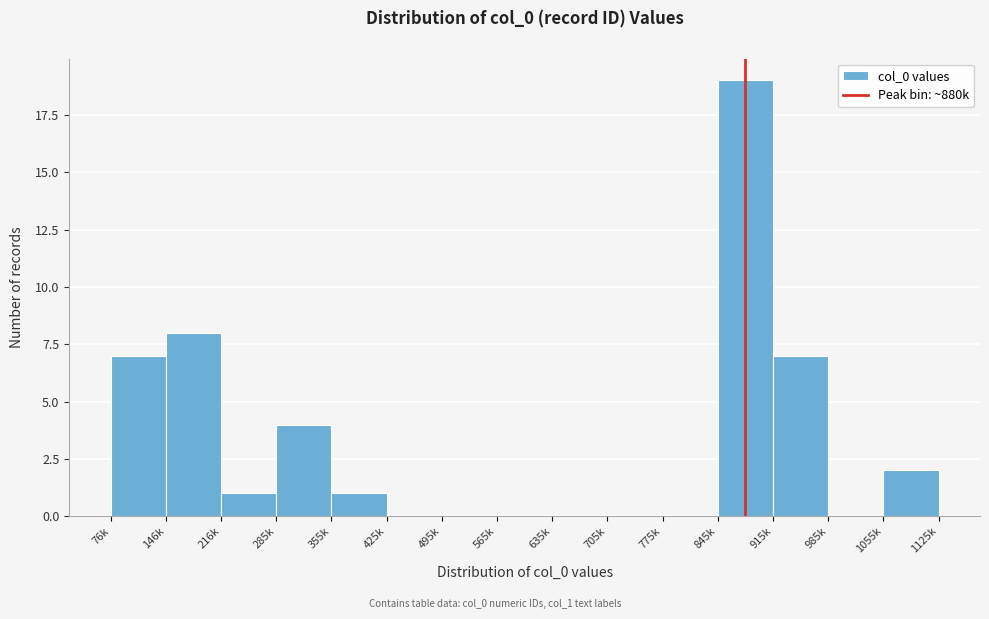

Reading left to right, transcribe all the data shown in this chart.

76k=7	146k=8	216k=1	285k=4	355k=1	425k=0	495k=0	565k=0	635k=0	705k=0	775k=0	845k=19	915k=7	985k=0	1055k=2